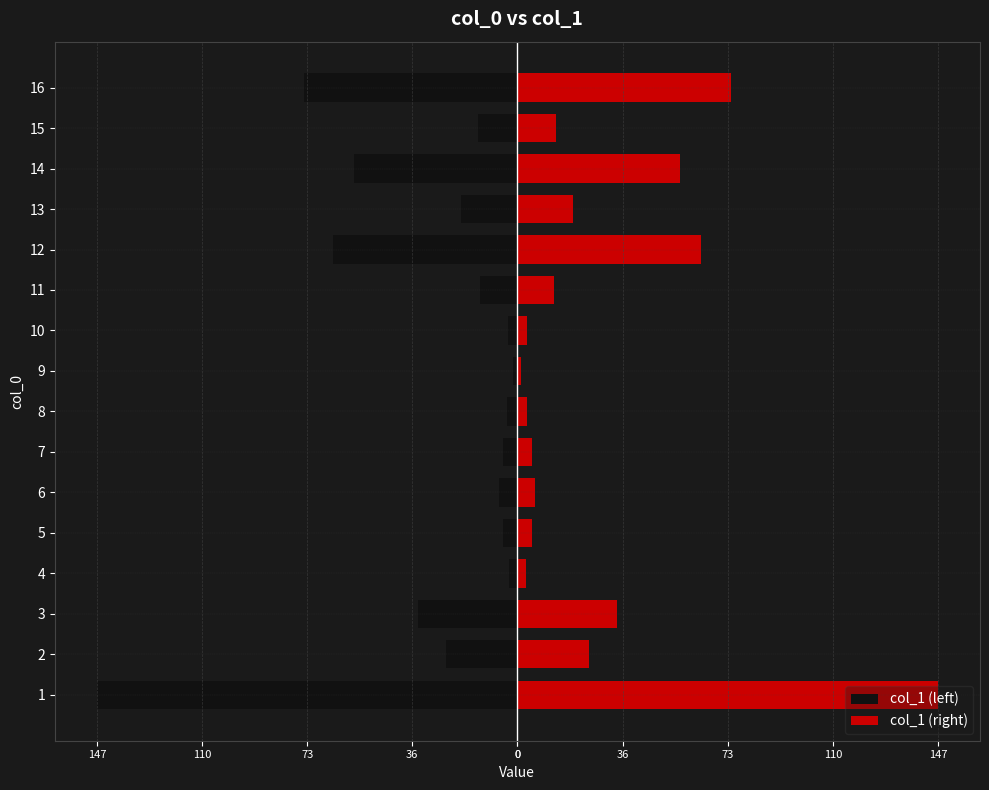

What are all the series names shown in the legend?

col_1 (left), col_1 (right)